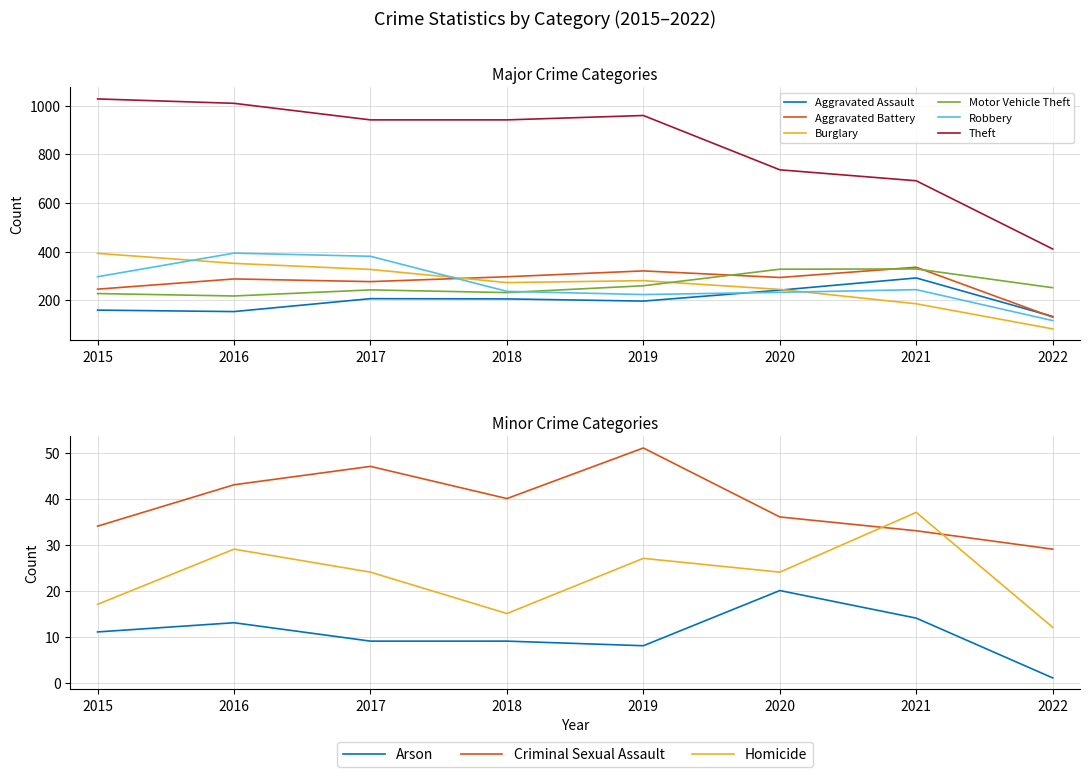

In Robbery, how many points are higher than both neighbors (excluding endpoints)?

2